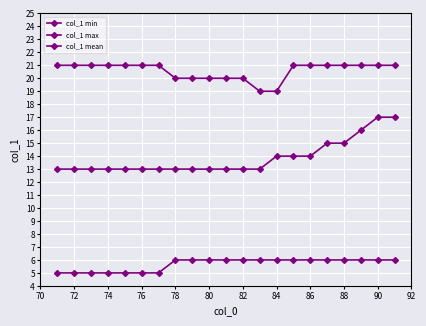

How many series are shown in this chart?

3